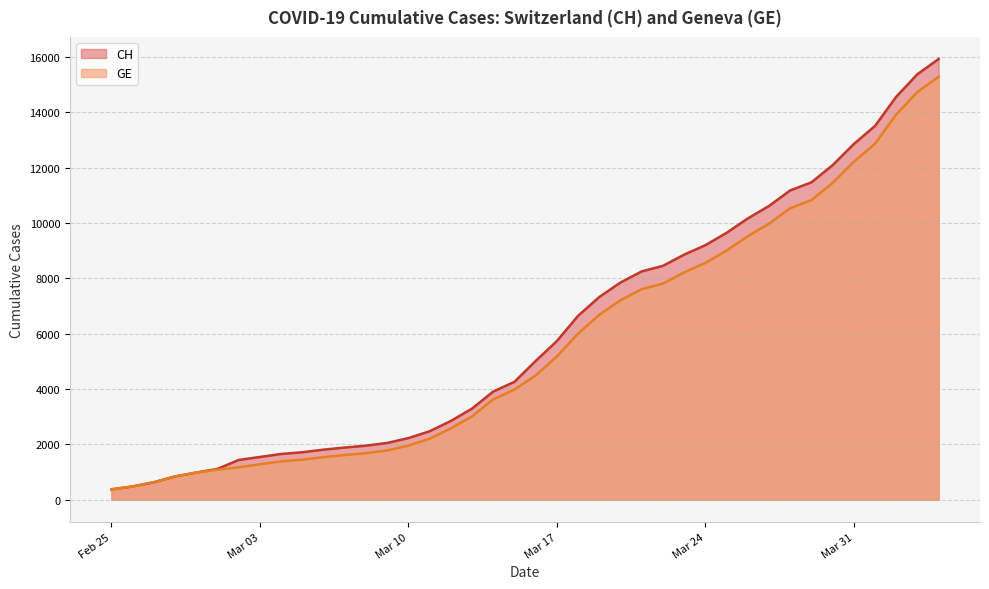

True or false: CH and GE cross at least once.

False